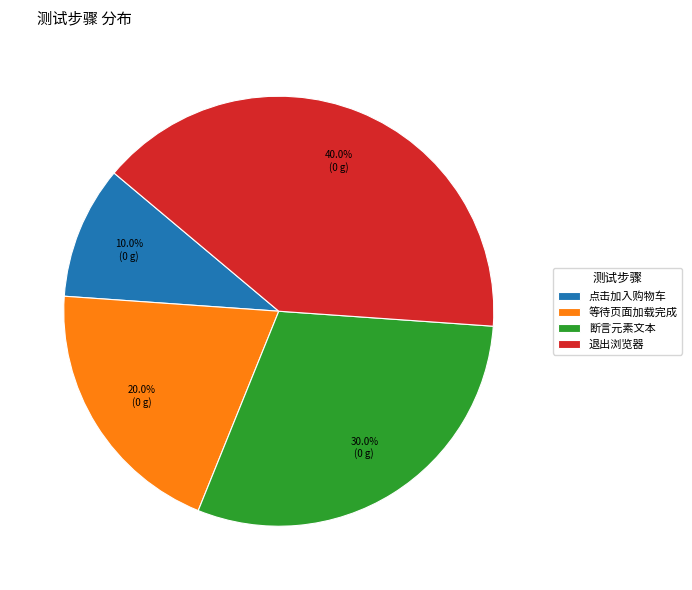

Does 等待页面加载完成 represent more than half of the total?

No